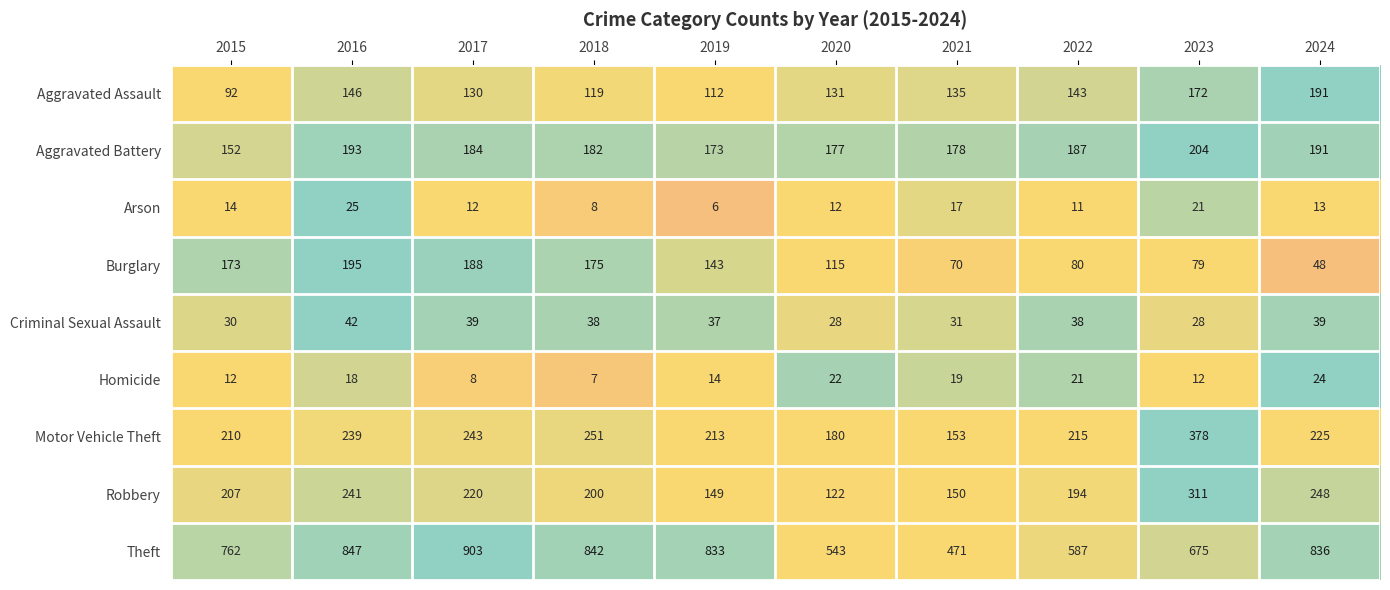

At which label is Theft closest to 687?

2023